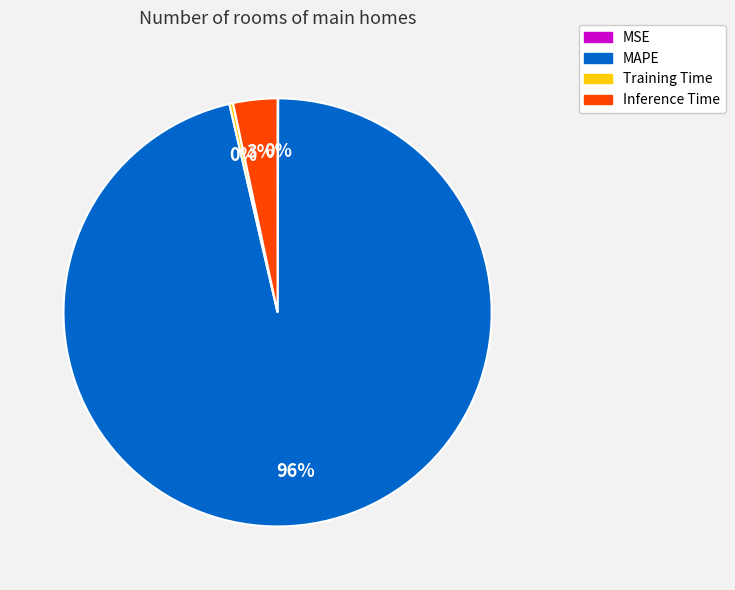

To the nearest percent, what is the combined percentage of Inference Time and MAPE?

100%